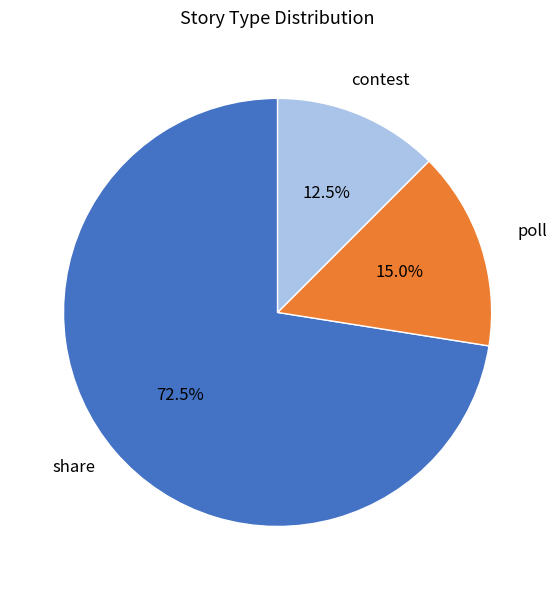

What is the majority slice?

share